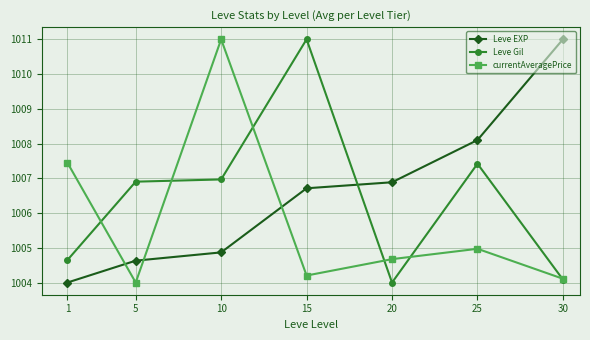

Reading left to right, extract all data points from this chart.

Leve EXP: 1004.0	1004.6	1004.9	1006.7	1006.9	1008.1	1011.0
Leve Gil: 1004.6	1006.9	1007.0	1011.0	1004.0	1007.4	1004.1
currentAveragePrice: 1007.5	1004.0	1011.0	1004.2	1004.7	1005.0	1004.1